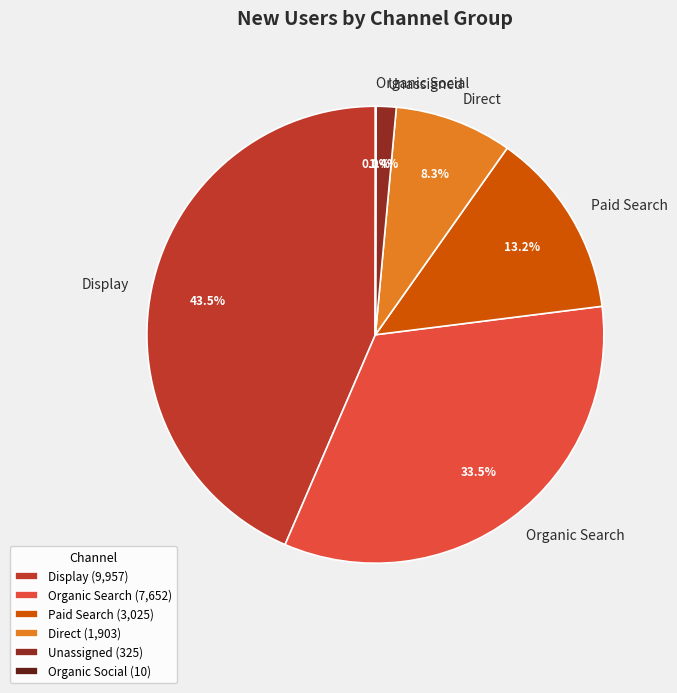

Is it true that Display is 52% of the pie?

False